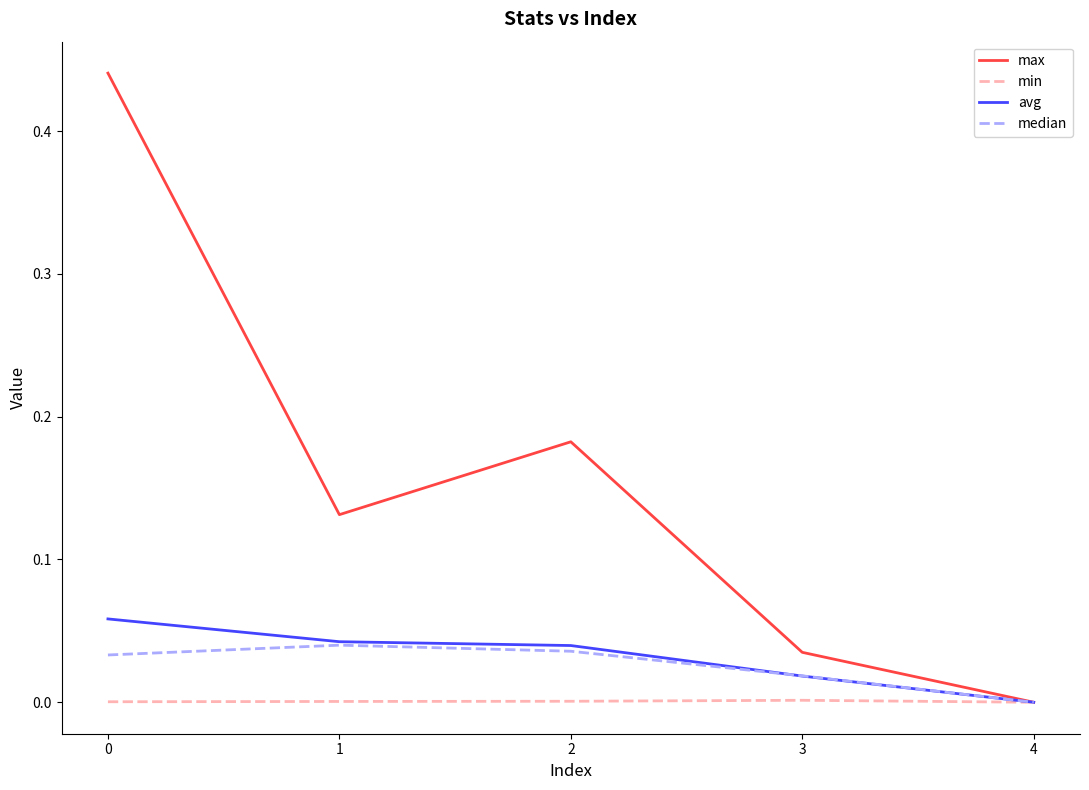

Is it true that max equals 0.7 at 0?

False